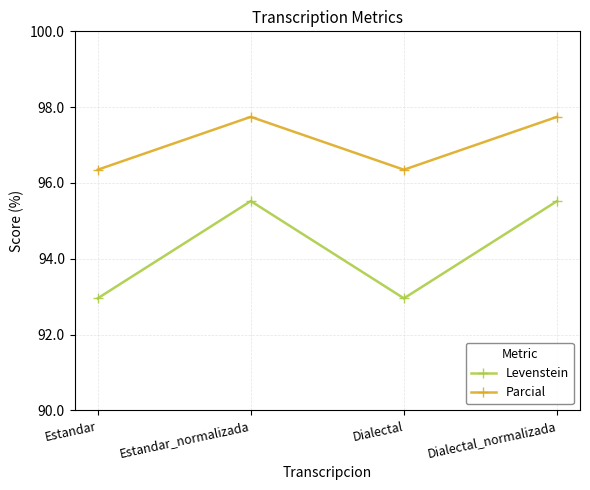

True or false: Levenstein has a value of 33.3 at Dialectal_normalizada.

False